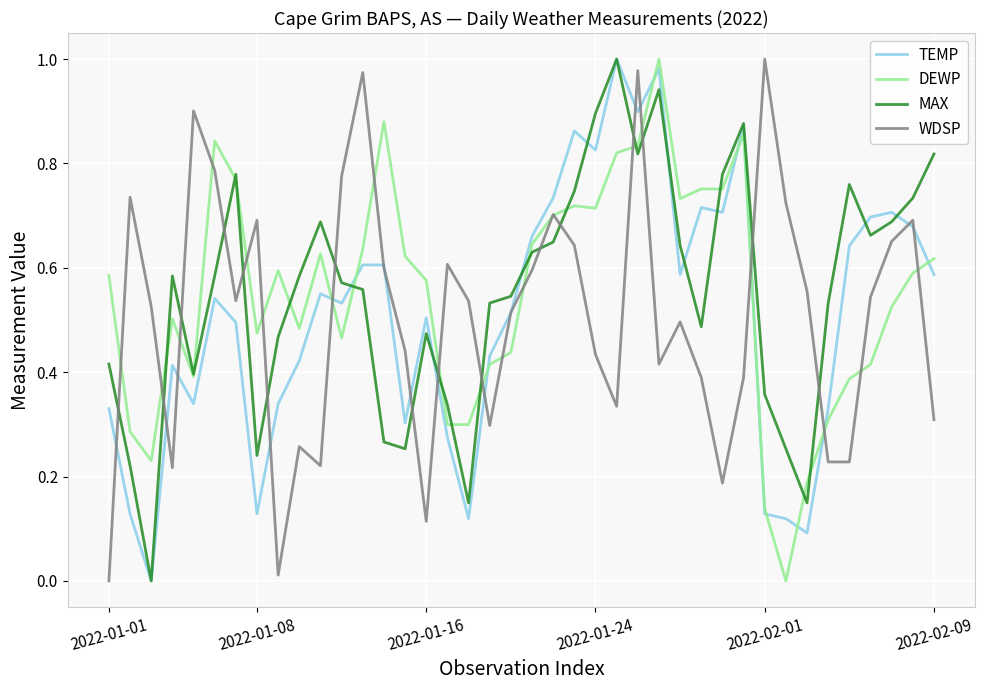

True or false: MAX and WDSP cross at least once.

True